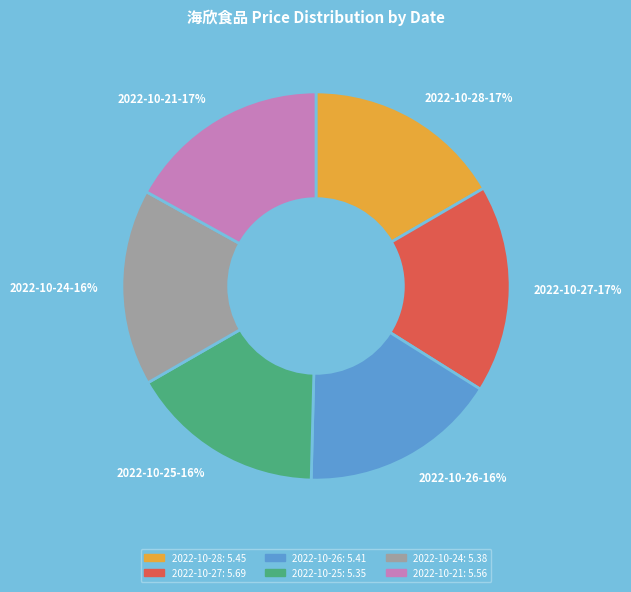

What is the ratio of the value at 2022-10-24 to the value at 2022-10-26?

1.0